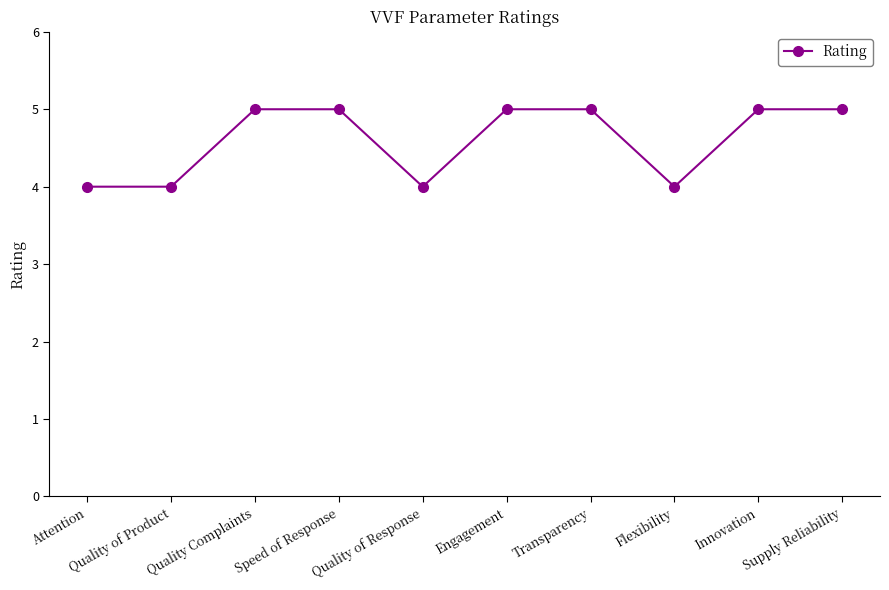

What is the maximum value shown in the chart?

5